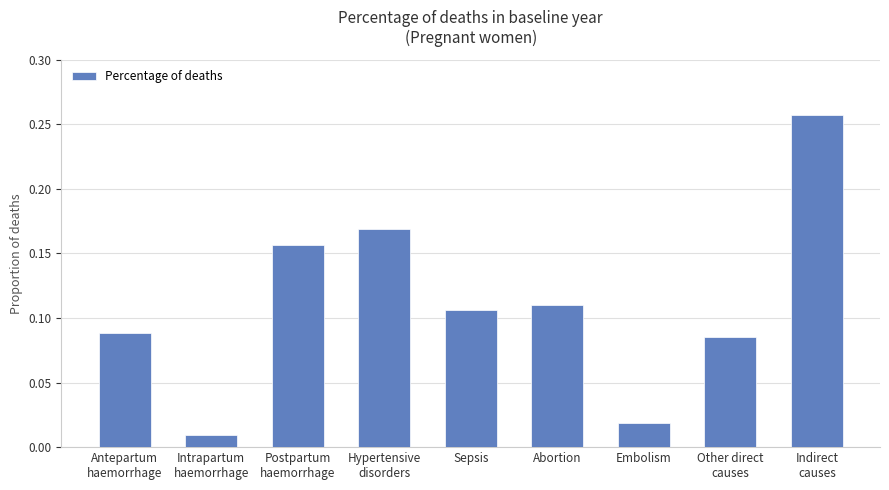

Which has a higher value, Embolism or Intrapartum
haemorrhage?

Embolism